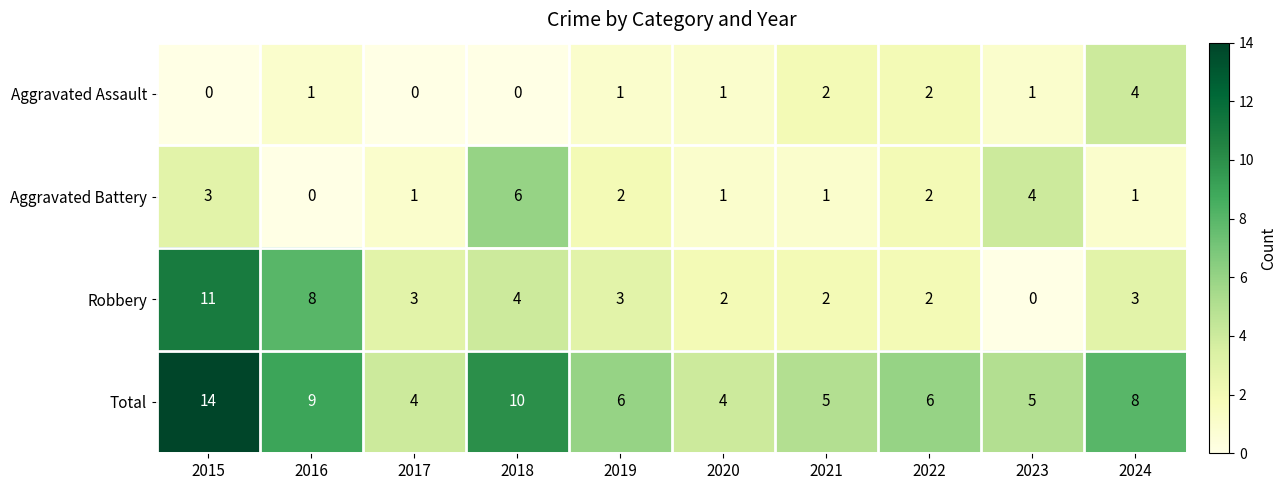

What is the maximum value shown in the chart?

14